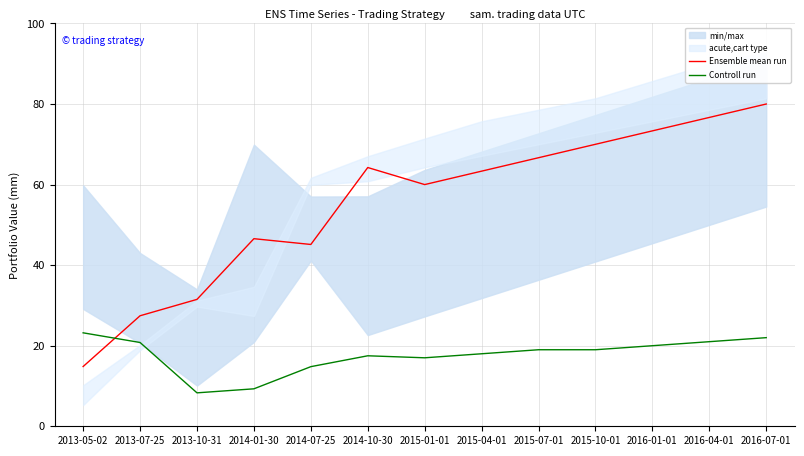

How many values in the Ensemble mean run series are below 63?

6